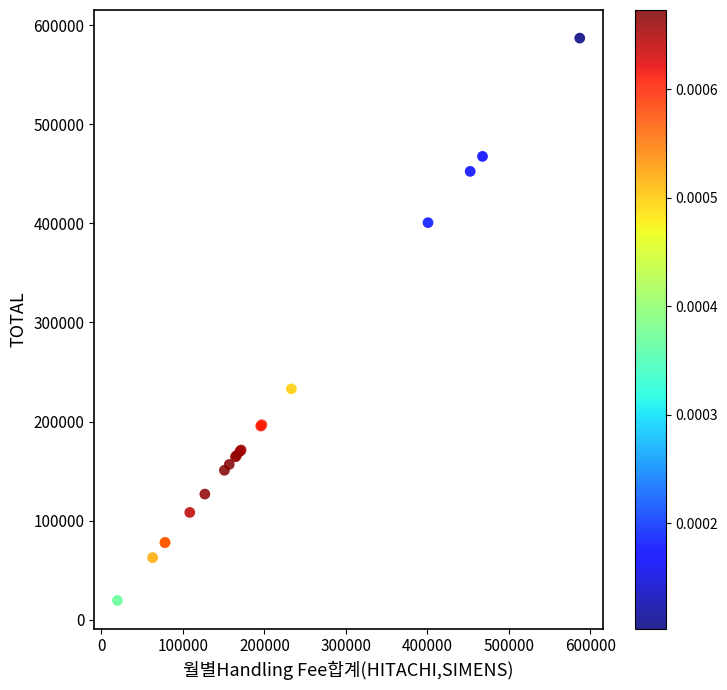

What Y value in the scatter plot is closest to 303222?

233030.2